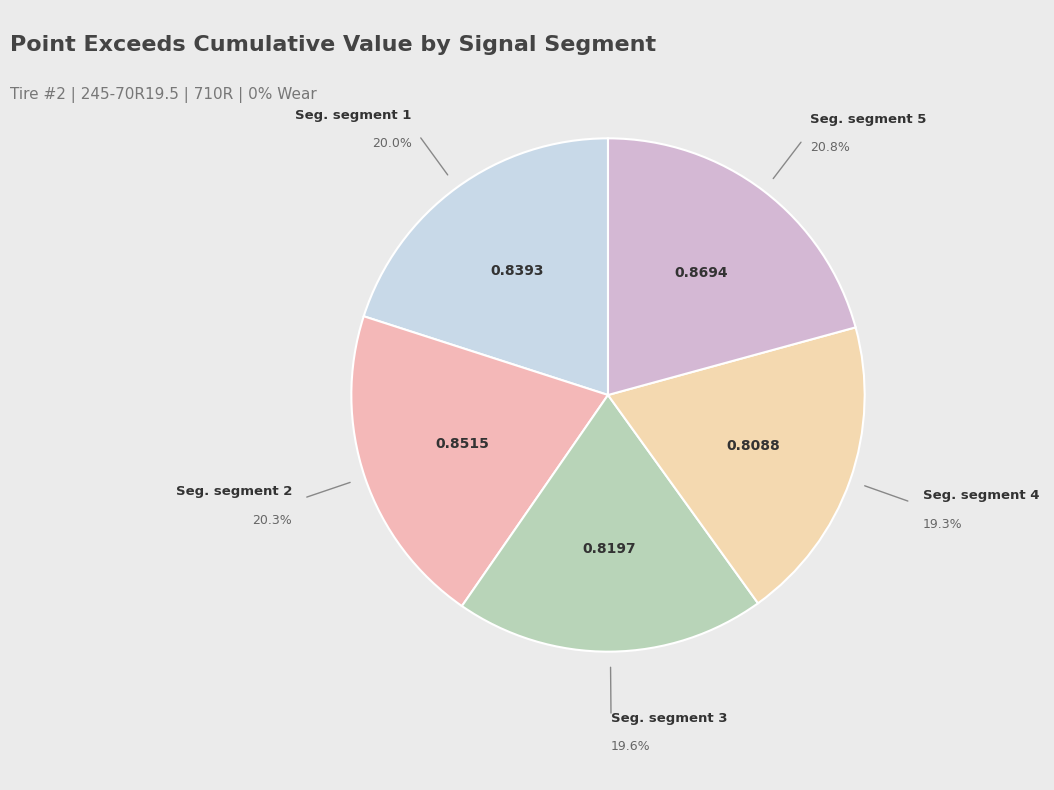

Which category has the biggest portion of the pie?

signal segment 5